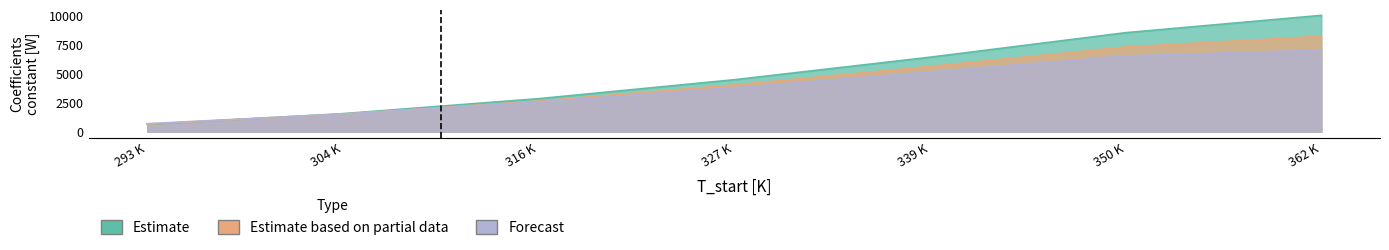

What are all the series names shown in the legend?

Estimate, Estimate based on partial data, Forecast